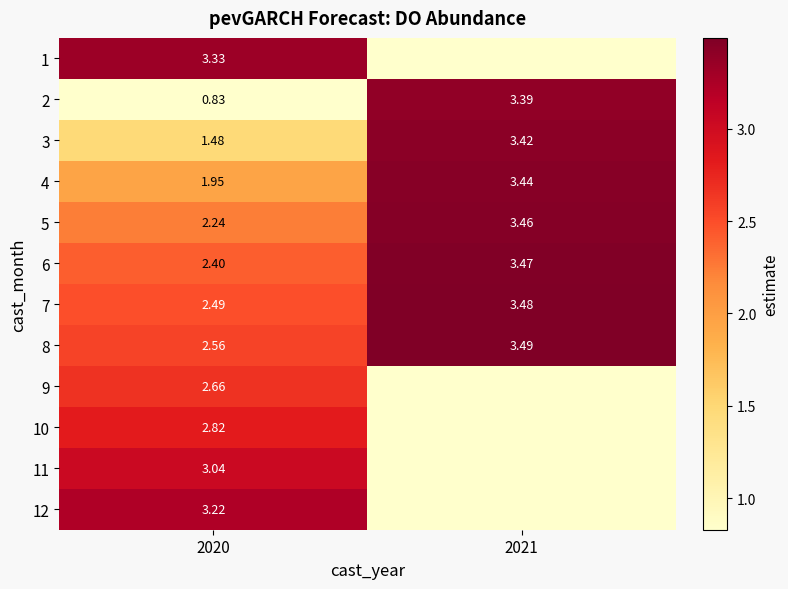

Is the value of 5 at 2020 greater than the value of 4 at 2020?

Yes